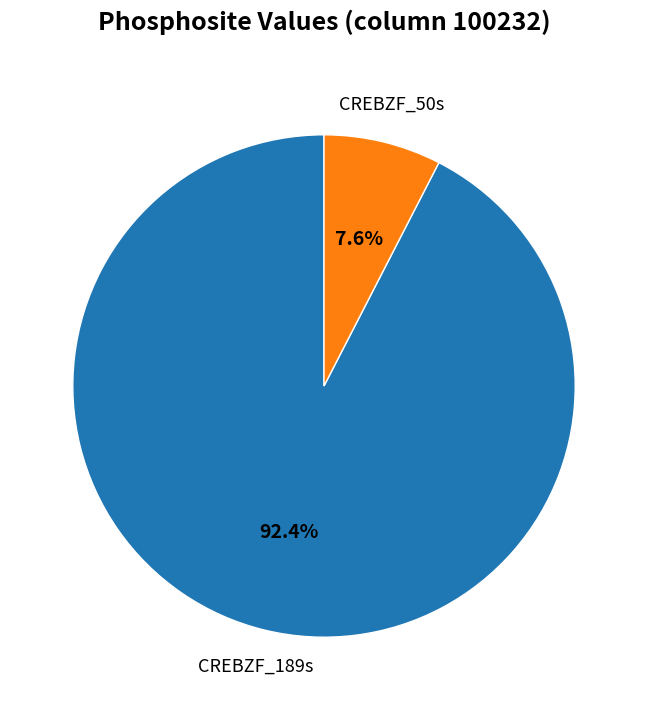

Is there any slice that represents more than half of the pie?

Yes